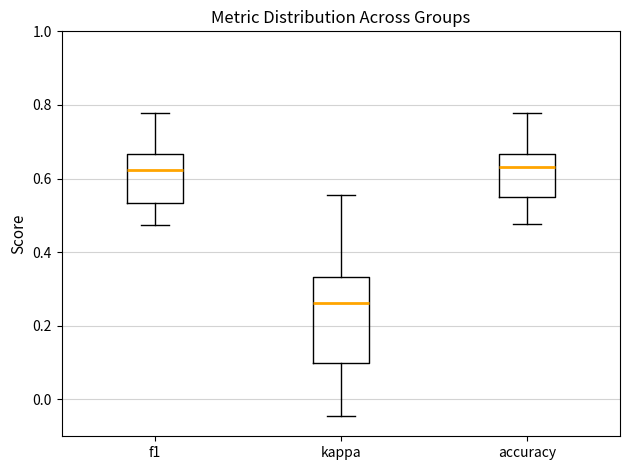

Comparing the boxes themselves (not the whiskers), which one is the tallest?

kappa